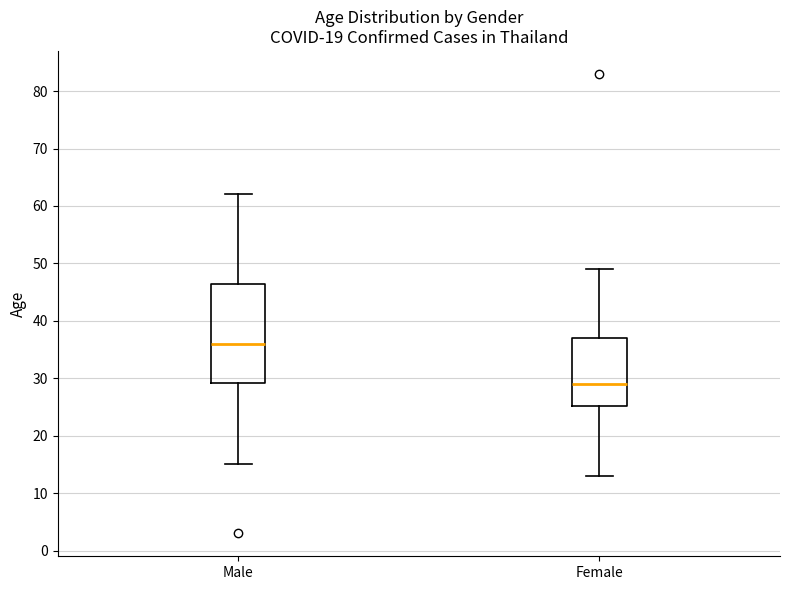

Where is the lower edge of the box for Male on the y-axis? The values are not printed on the chart, so give them approximately, as read against the axis.

29